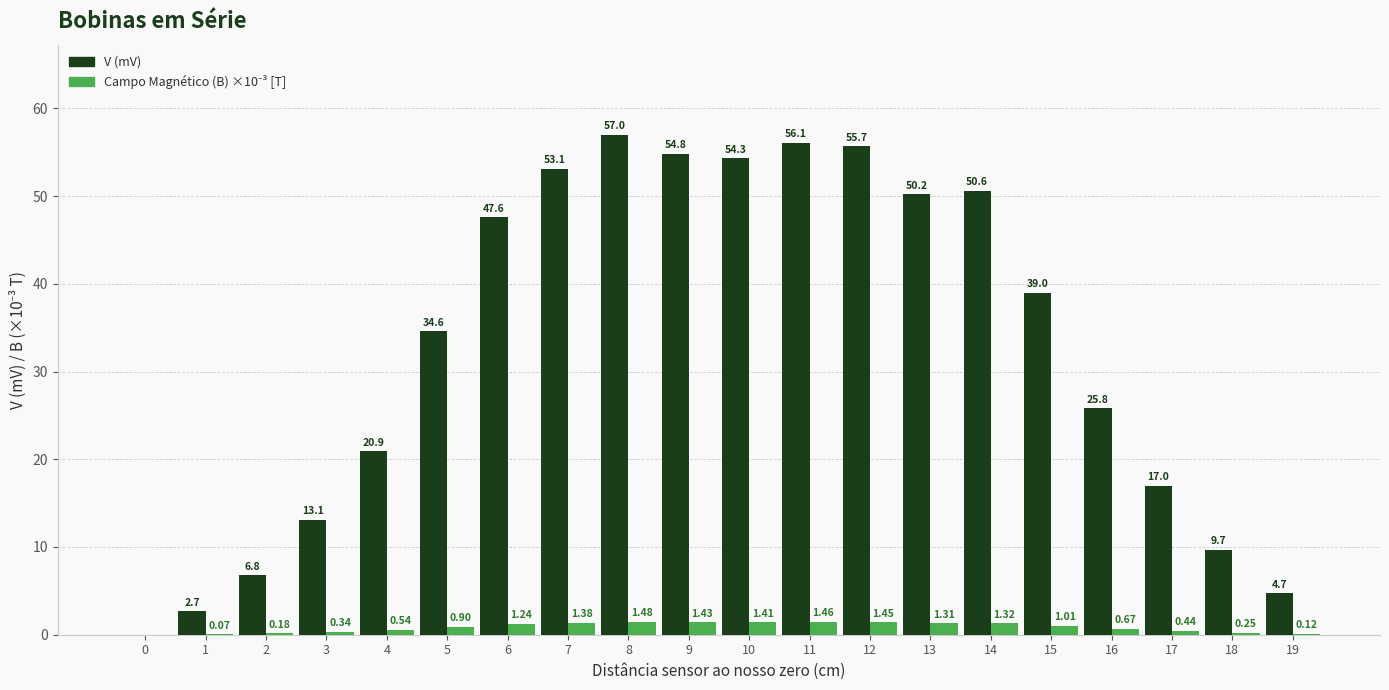

At which category is the sum across all series the highest?

8